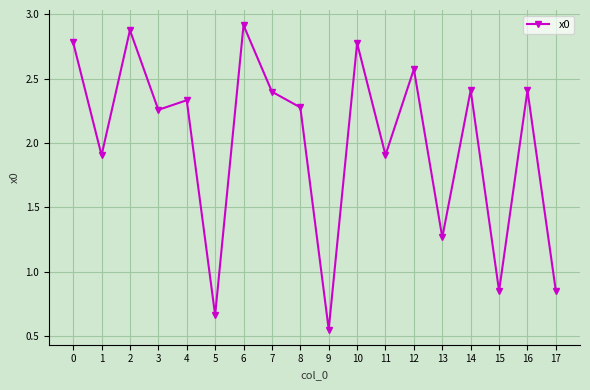

What is the difference between the maximum and minimum values?

2.4